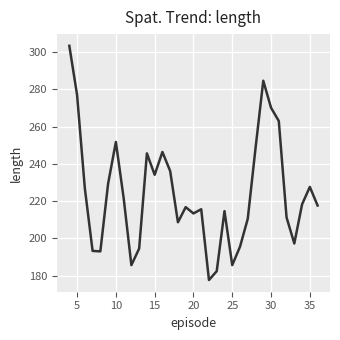

What is the greatest value displayed?

303.4